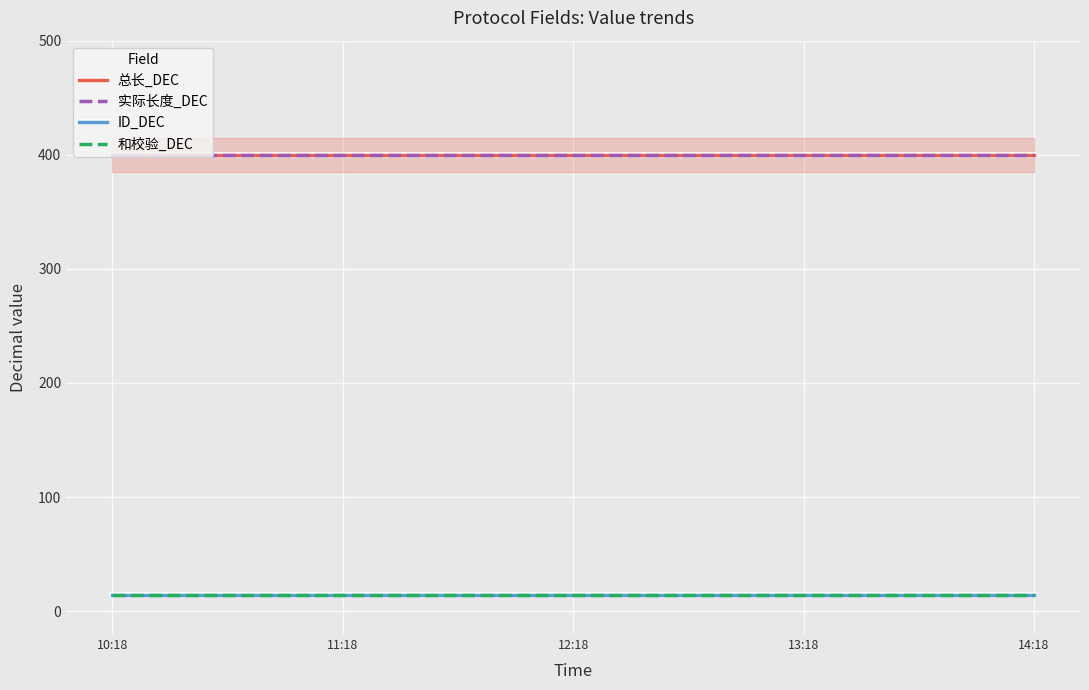

At how many categories does at least one series exceed 237?

5